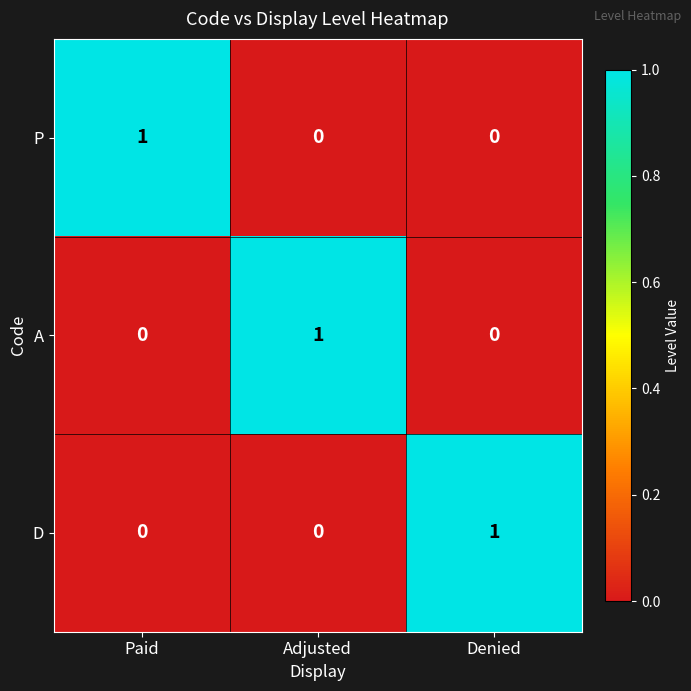

Count the D values in the range 0 to 1.

3